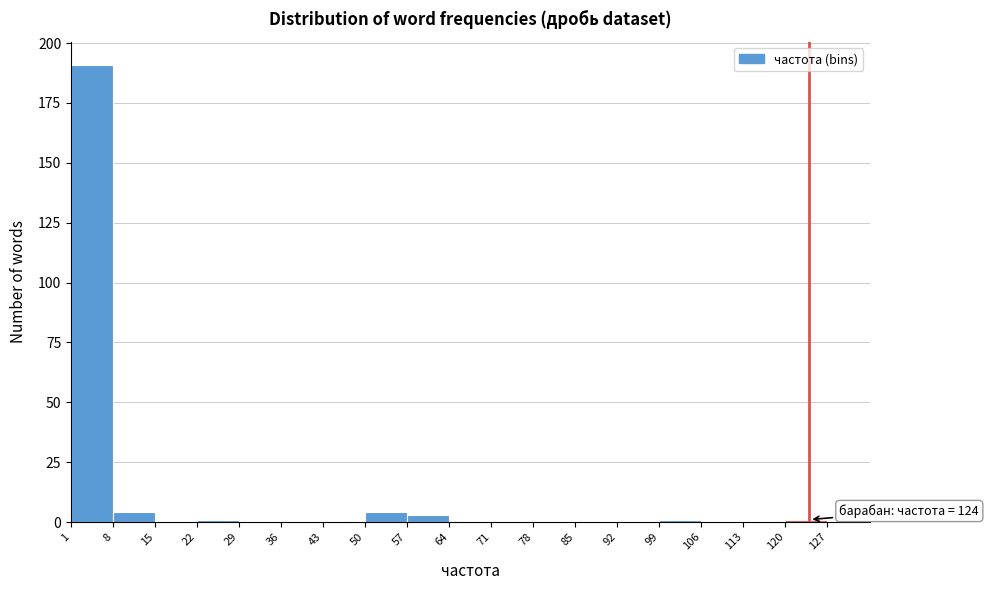

Over which range of the x-axis is the bar tallest?

1 to 8